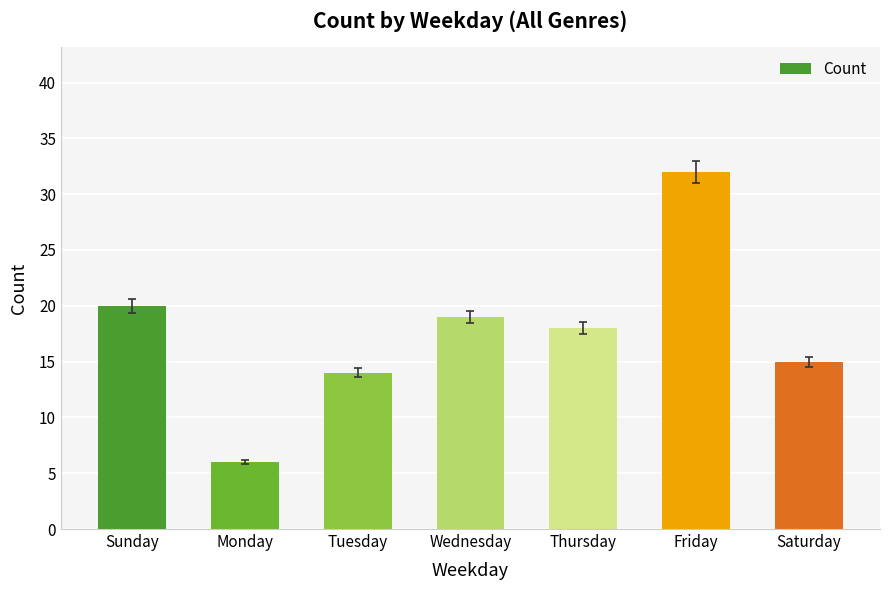

Does the chart contain any negative values?

No